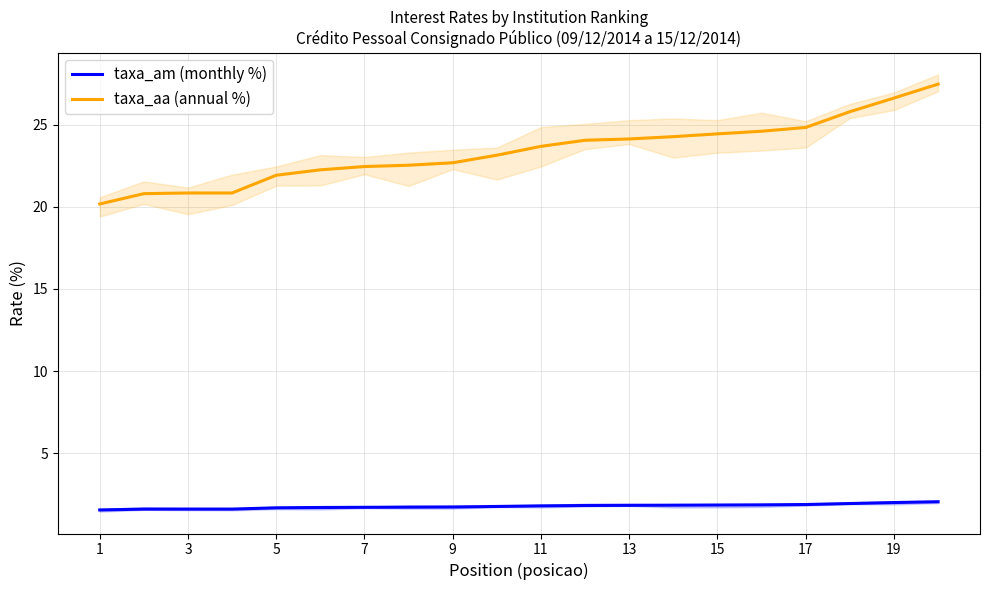

True or false: taxa_am (monthly %) and taxa_aa (annual %) intersect in this chart.

False